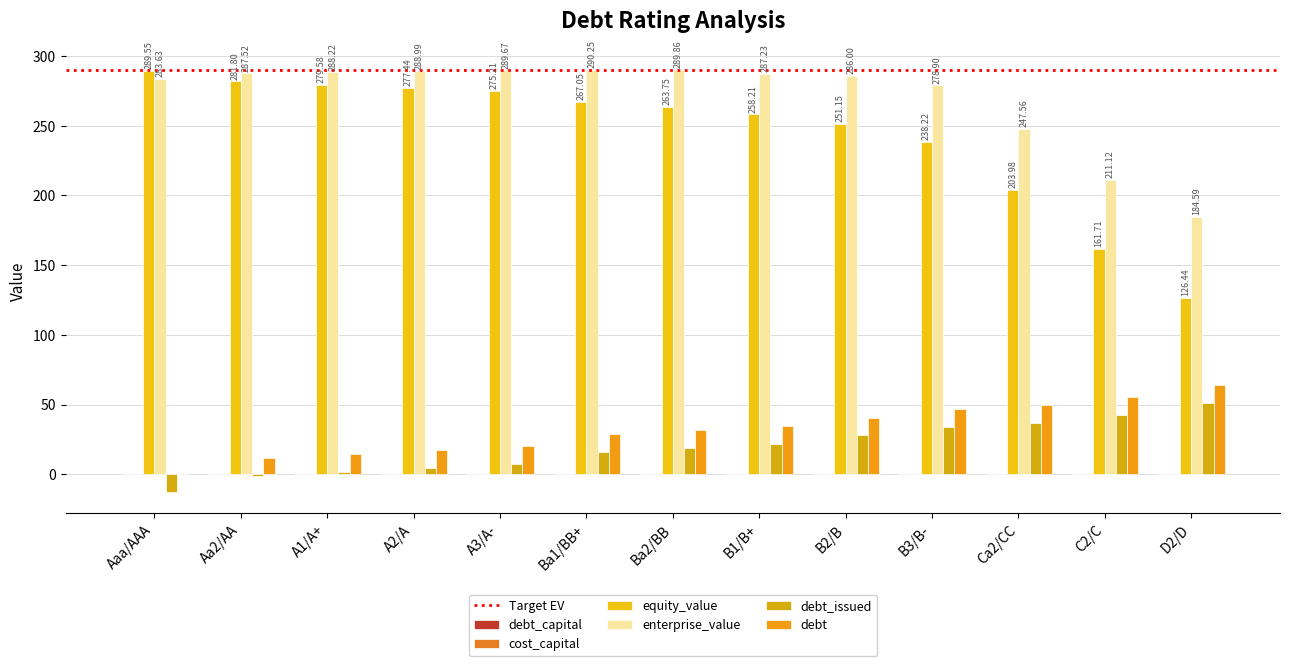

What position from the left is A3/A-?

5